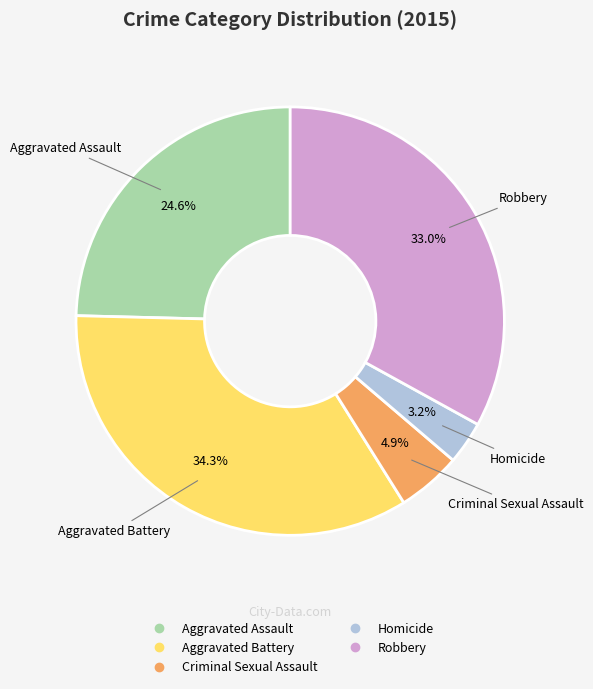

Count the number of slices in the pie.

5